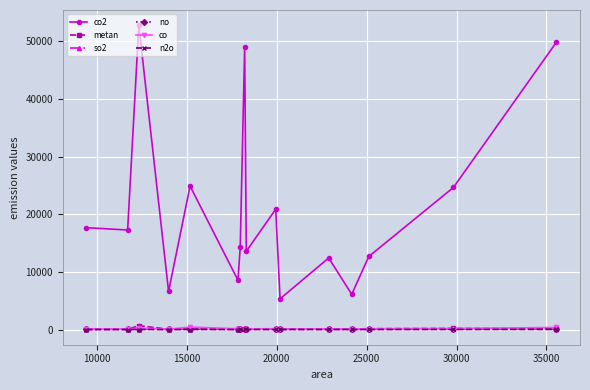

True or false: co and co2 cross at least once.

False